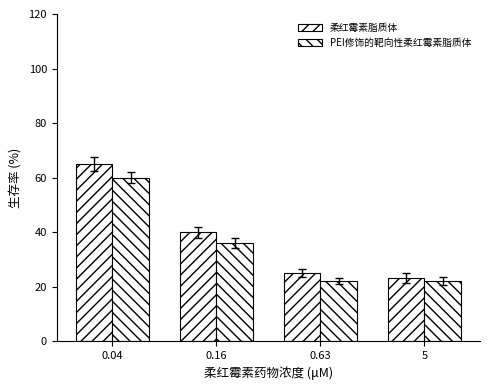

Count the number of data series in this chart.

2